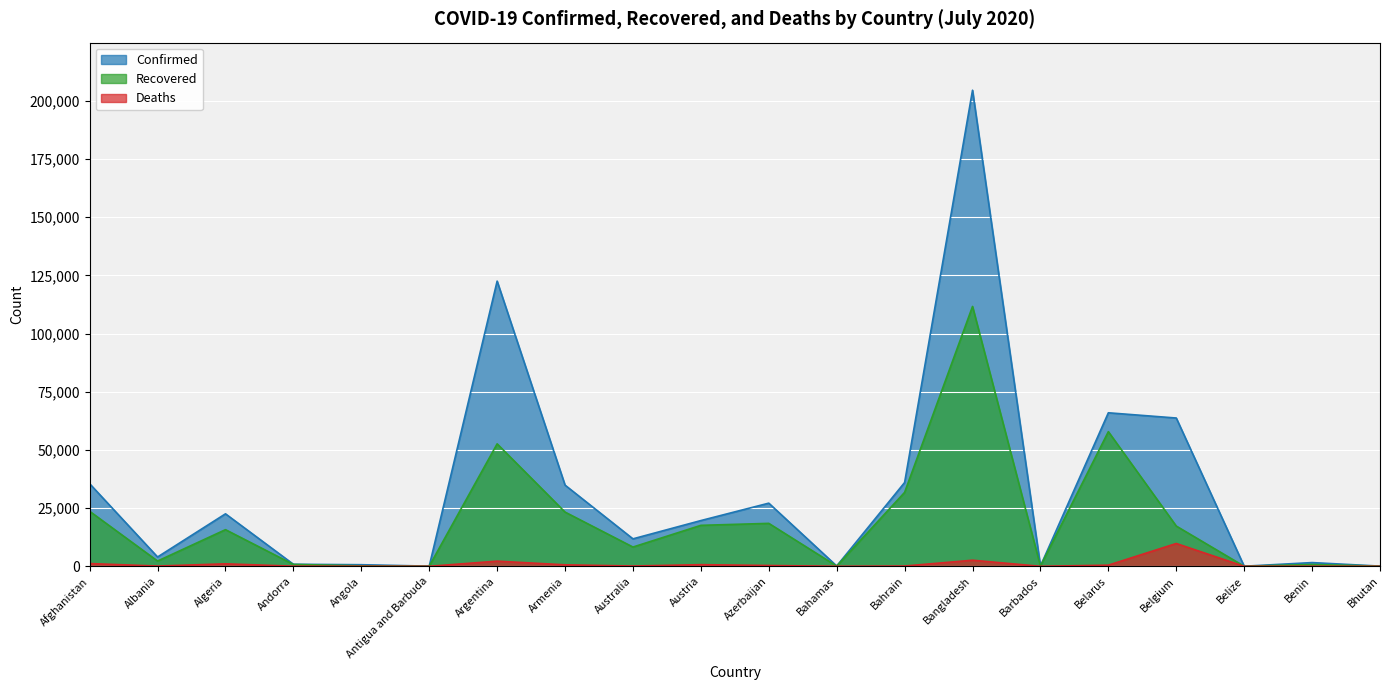

True or false: Deaths and Recovered cross at least once.

False